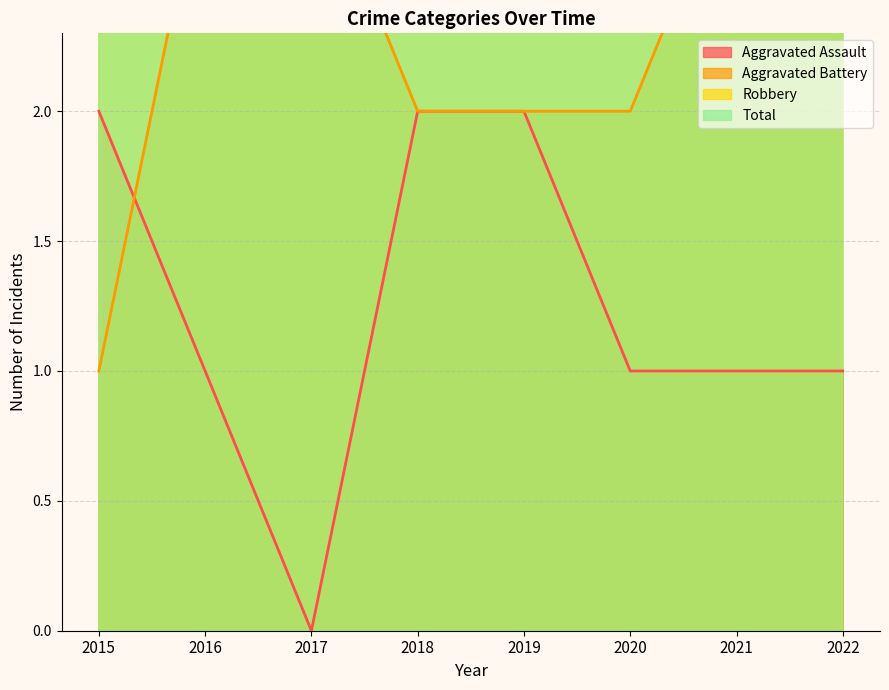

Reading left to right, list all the values displayed in this chart.

Aggravated Assault: 2	1	0	2	2	1	1	1
Aggravated Battery: 1	3	3	2	2	2	3	4
Robbery: 19	6	7	12	8	7	4	5
Total: 22	11	10	16	12	10	8	10